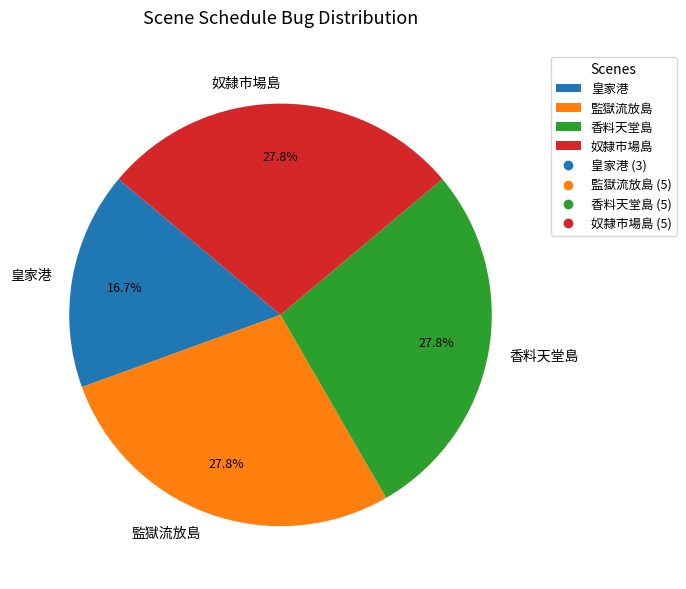

How many segments does this pie chart have?

4